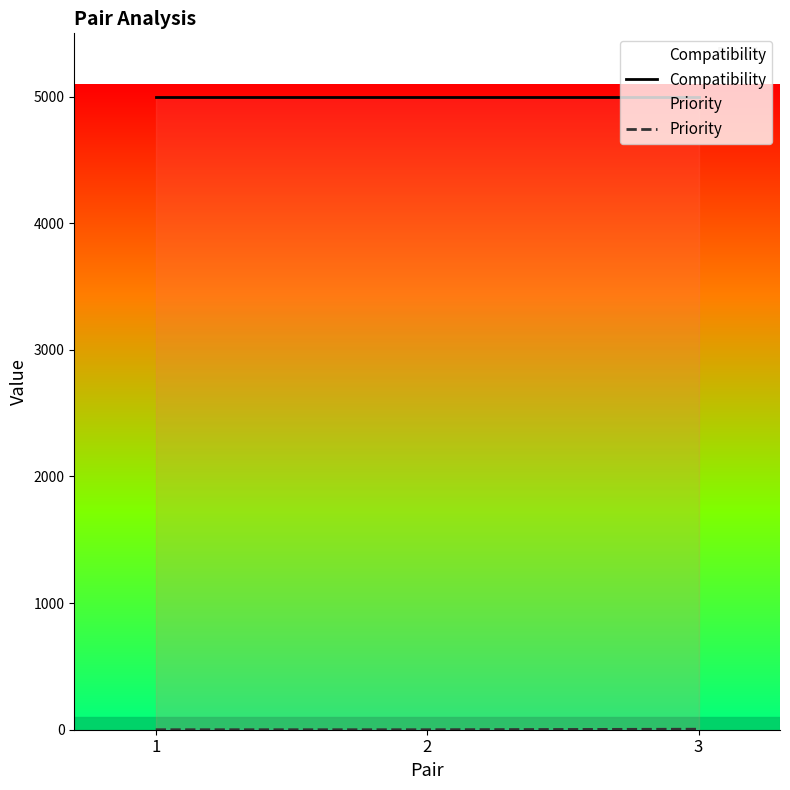

Which series has the largest total across all categories?

Compatibility